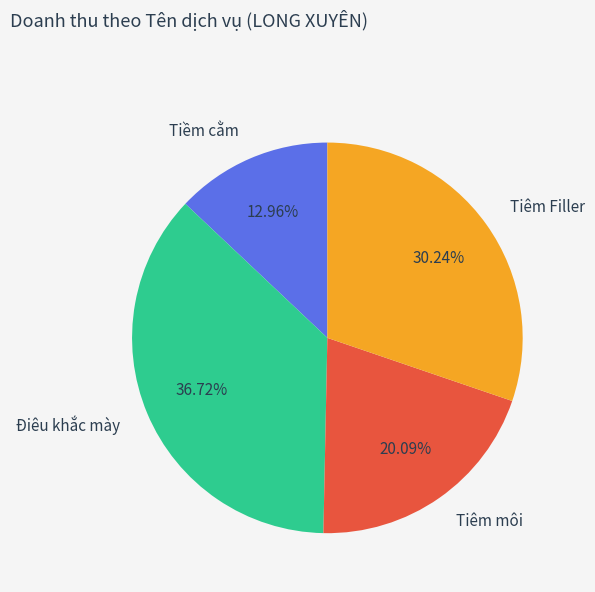

Count the number of slices in the pie.

4